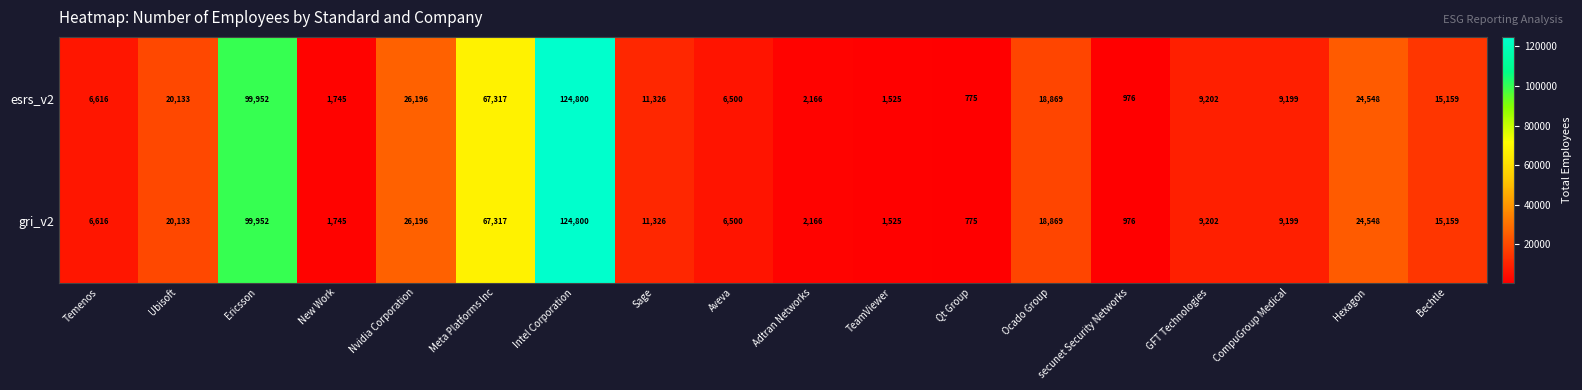

The value of esrs_v2 at Ubisoft is 7396. True or false?

False